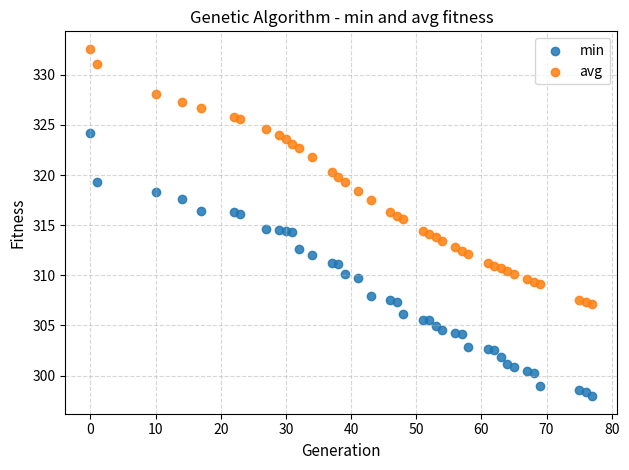

Which series has the largest Y range (max minus min)?

min